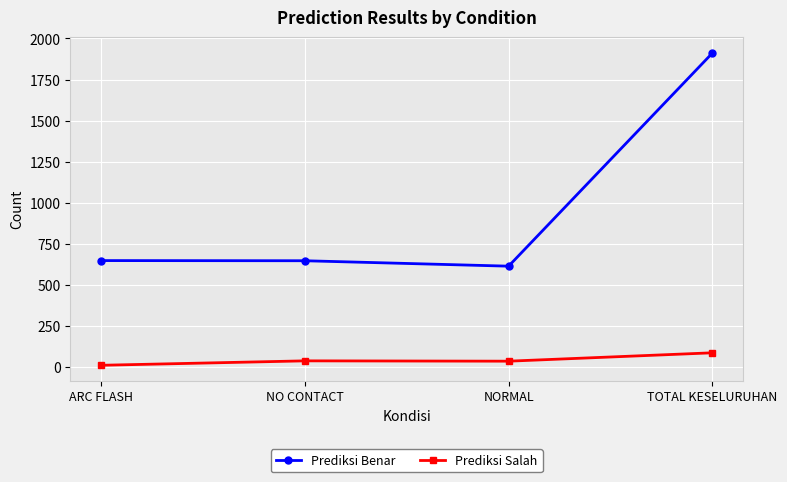

What is the label of the 1st point from the right?

TOTAL KESELURUHAN